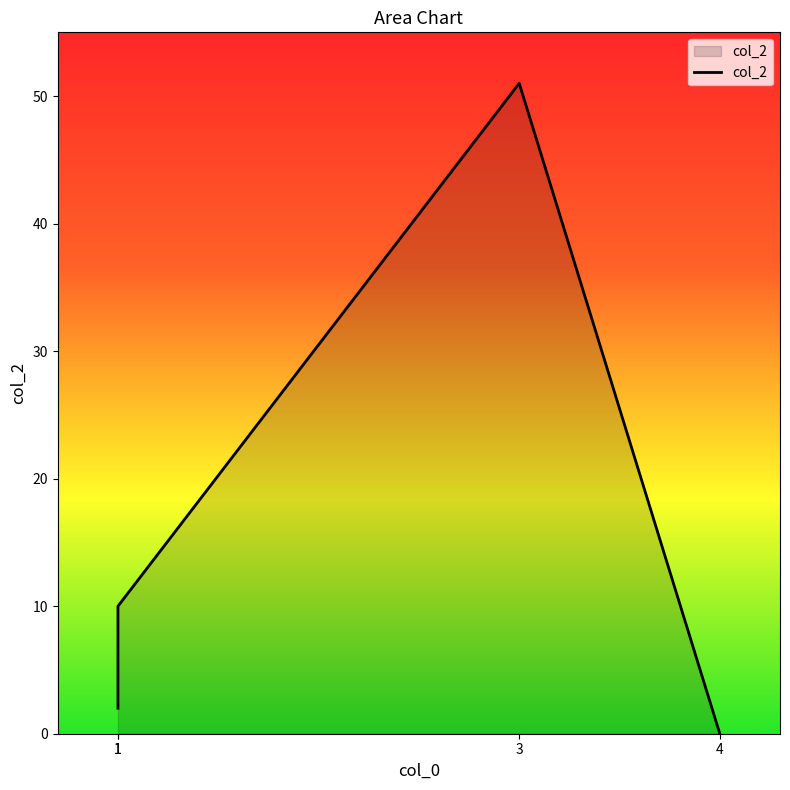

Is it true that the value at 1 is 3?

False